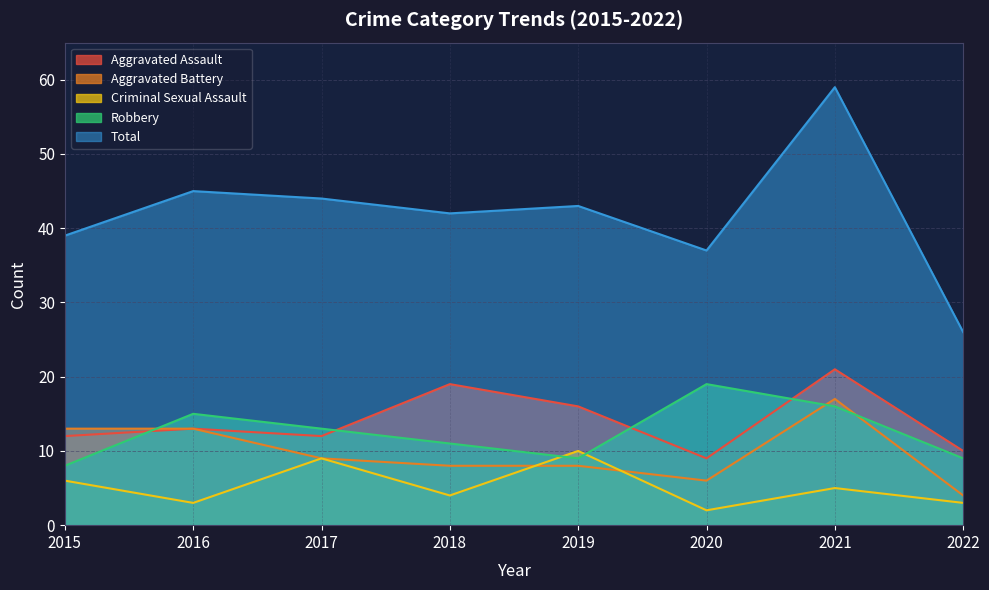

Where is Aggravated Assault nearest to the value 15?

2019